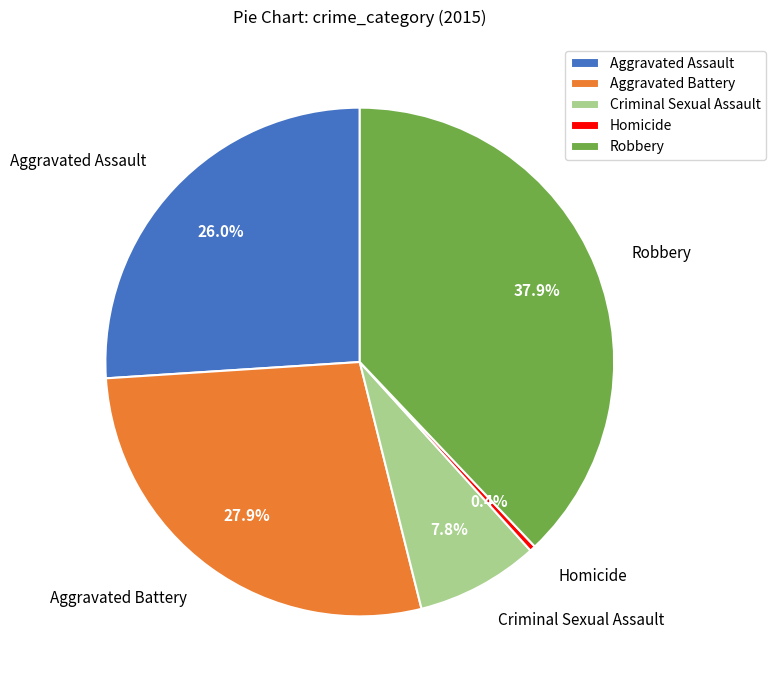

The Aggravated Assault slice represents 38% of the pie. True or false?

False